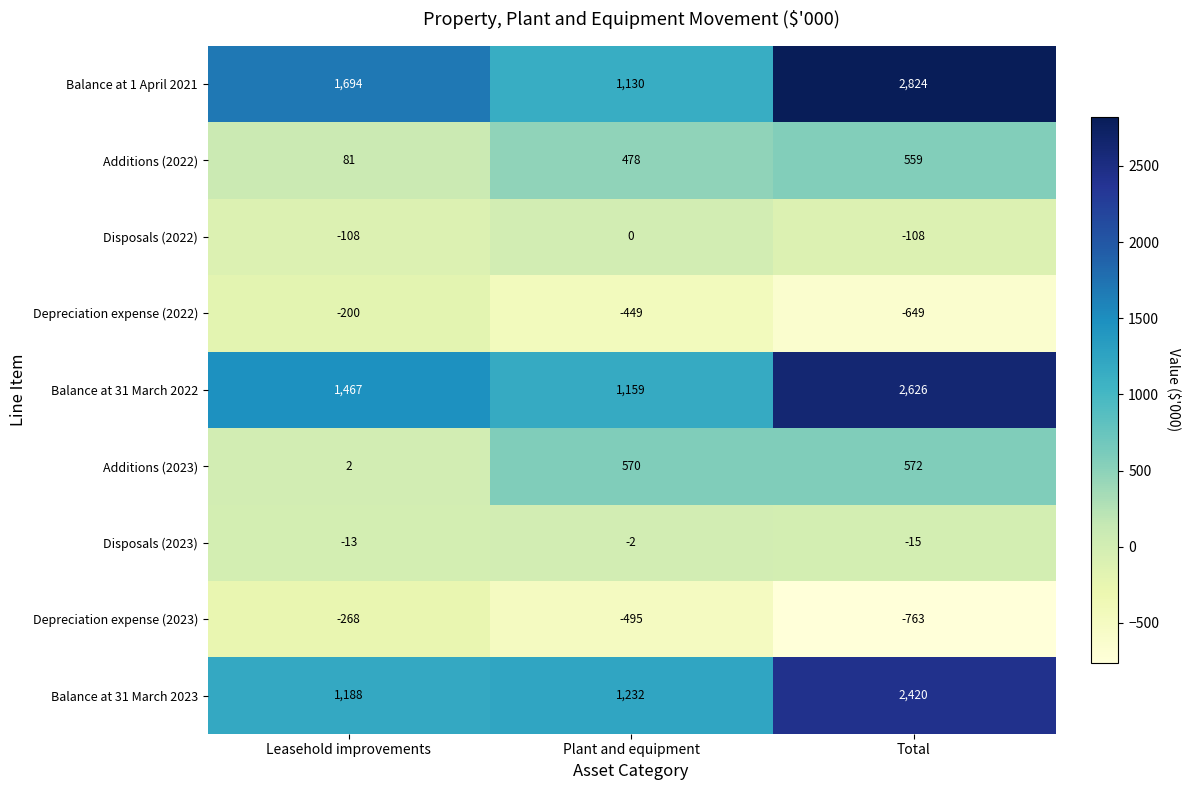

Count the number of categories in the chart.

3